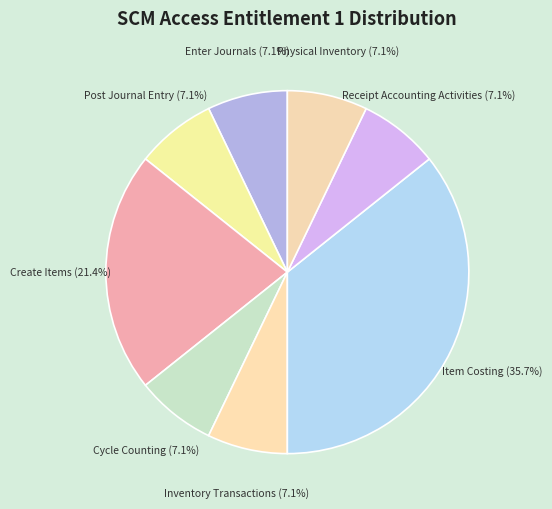

Count the number of slices in the pie.

8